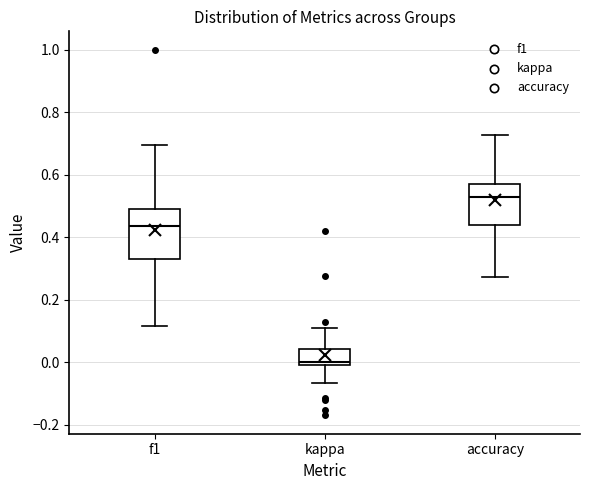

Comparing the boxes themselves (not the whiskers), which one is the tallest?

f1